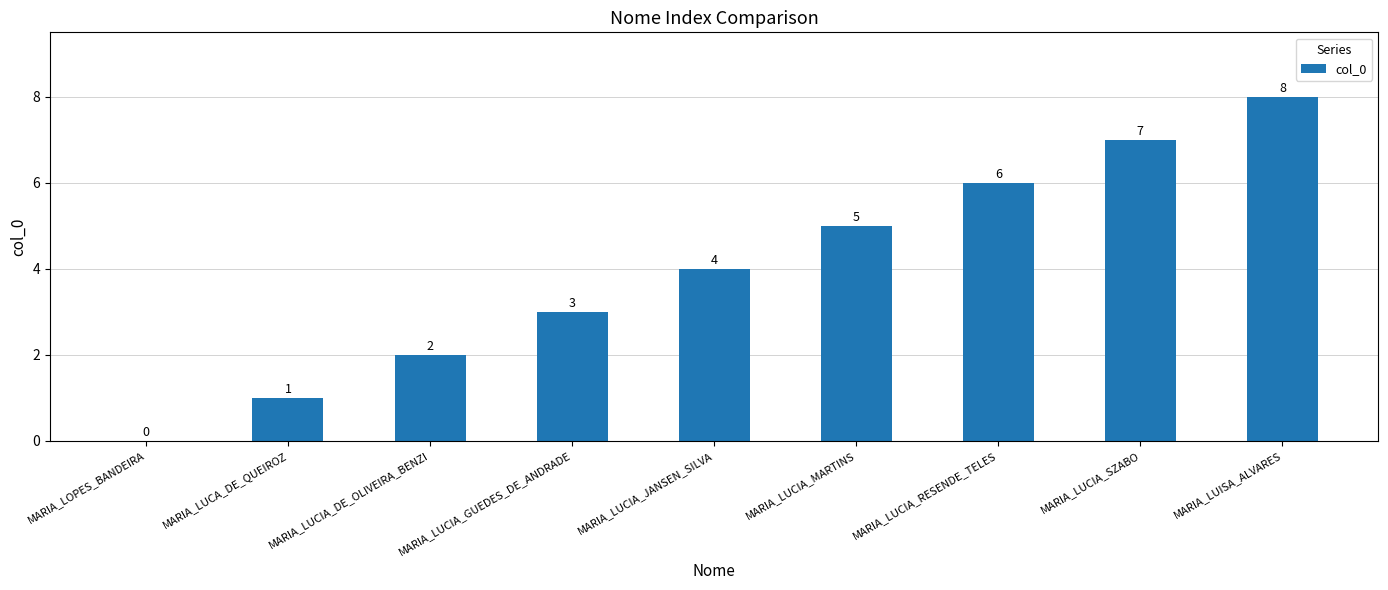

How many values are between 2 and 6?

5